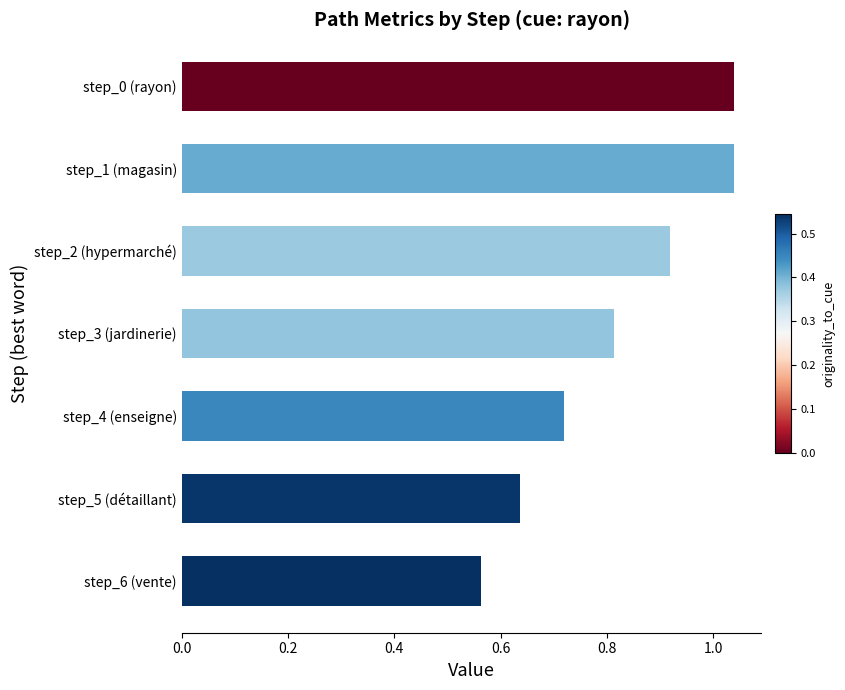

Which has a higher value, step_3 (jardinerie) or step_4 (enseigne)?

step_3 (jardinerie)